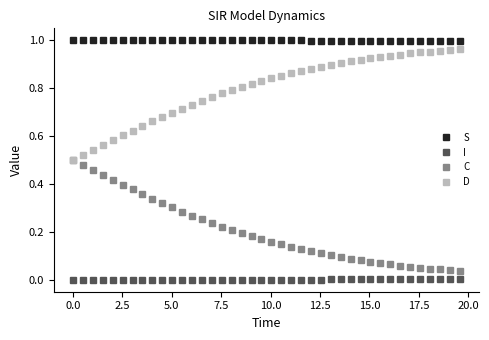

Which series has the largest total across all categories?

S